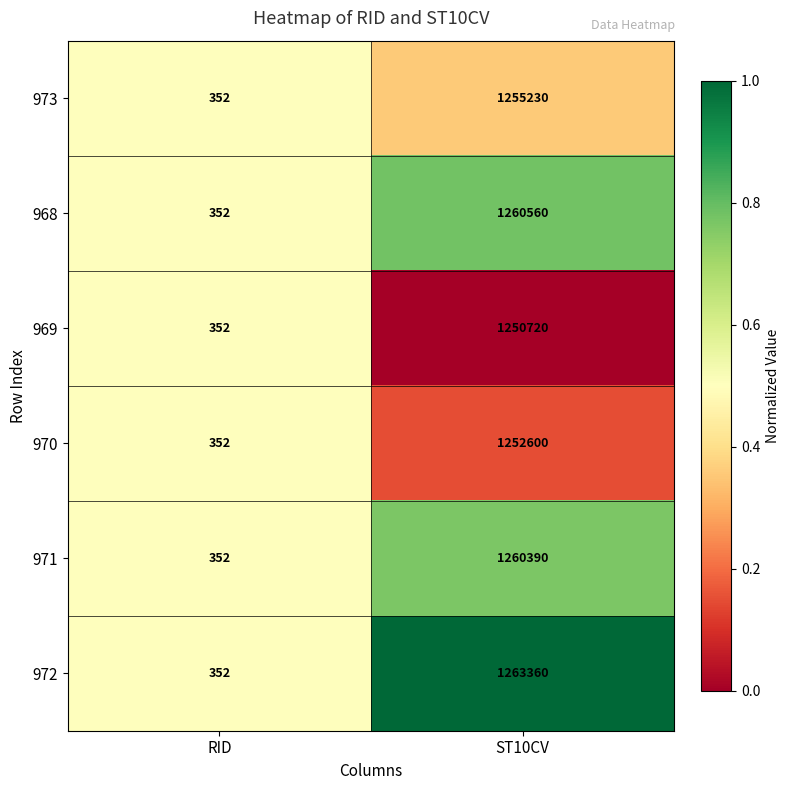

Which series has the widest spread of values?

972